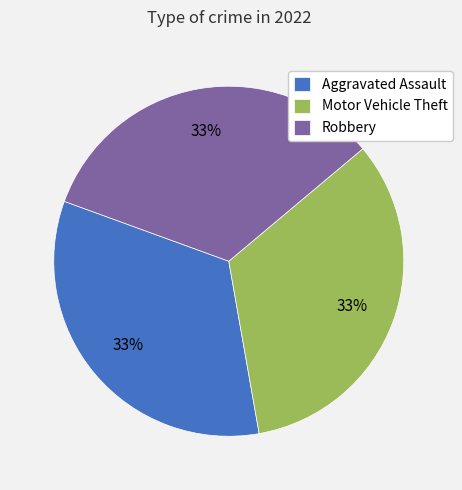

To the nearest percent, what portion does Motor Vehicle Theft represent?

33%